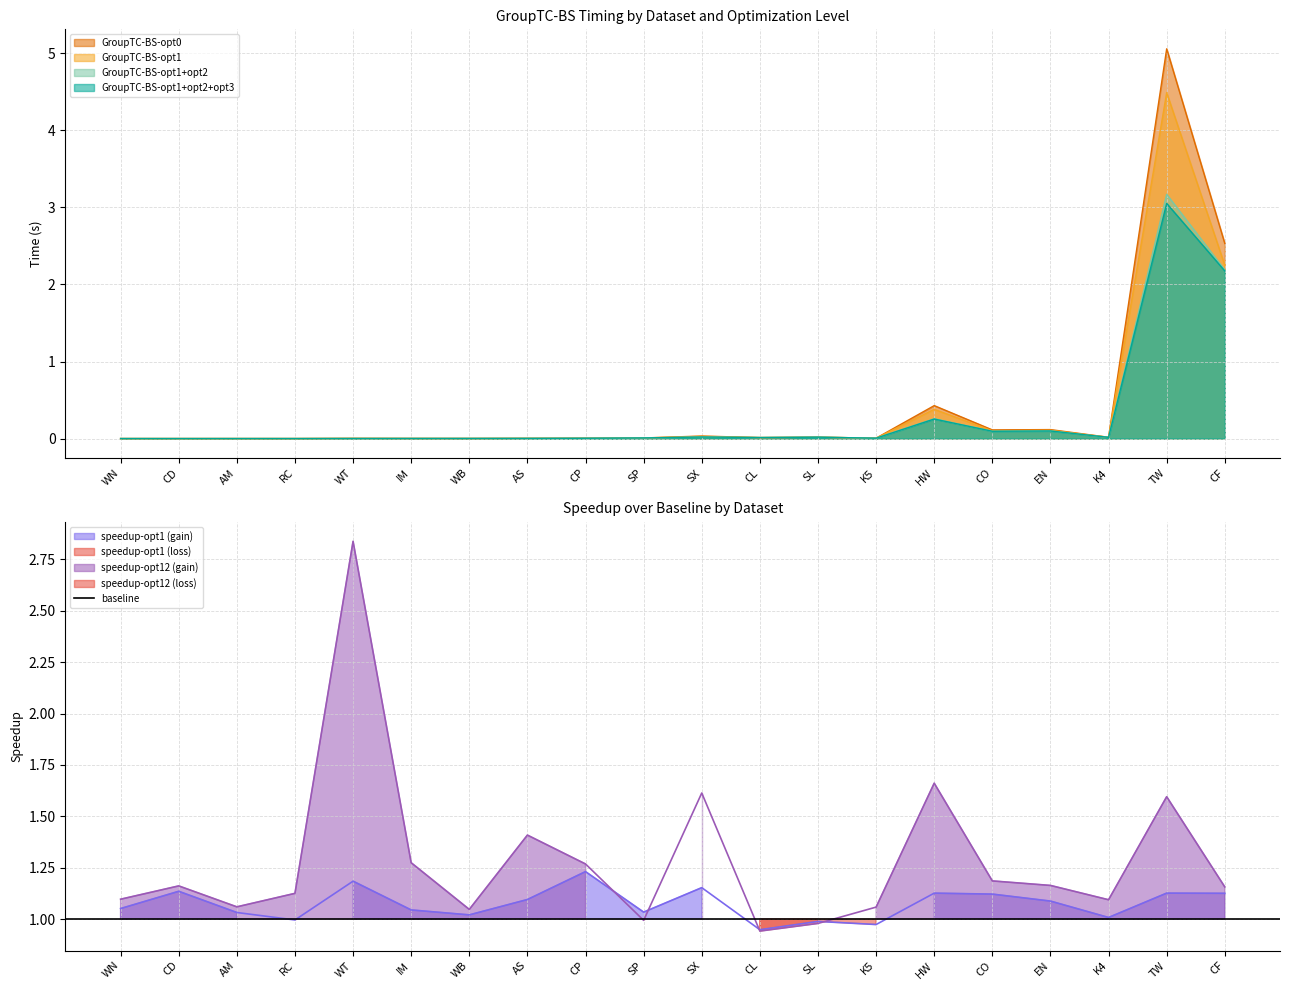

At which category is the sum across all series the highest?

TW